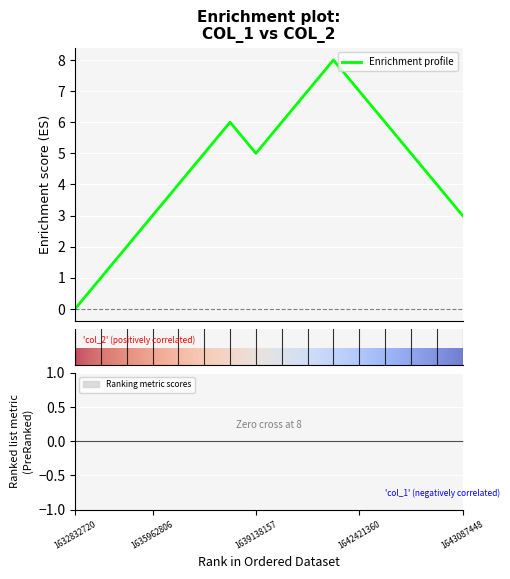

What is the maximum value for Enrichment profile?

8